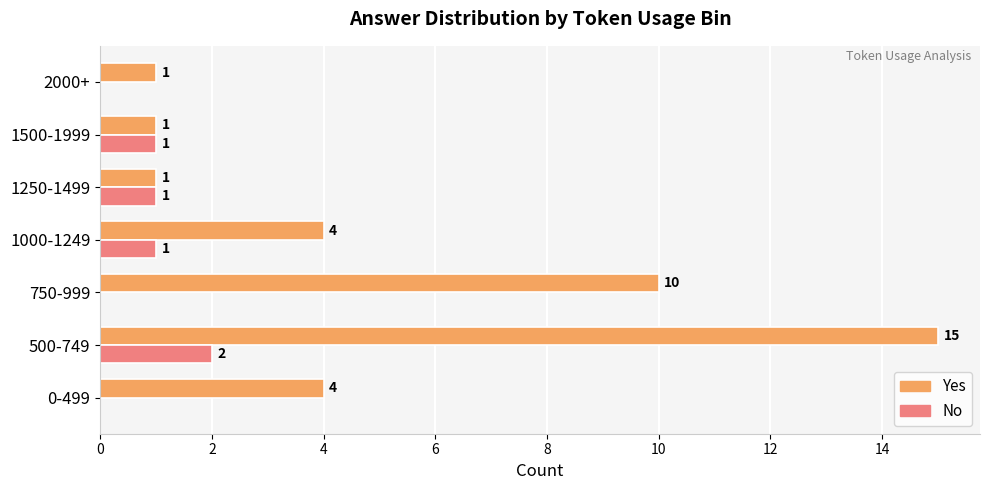

How many No values are between 0 and 1?

6